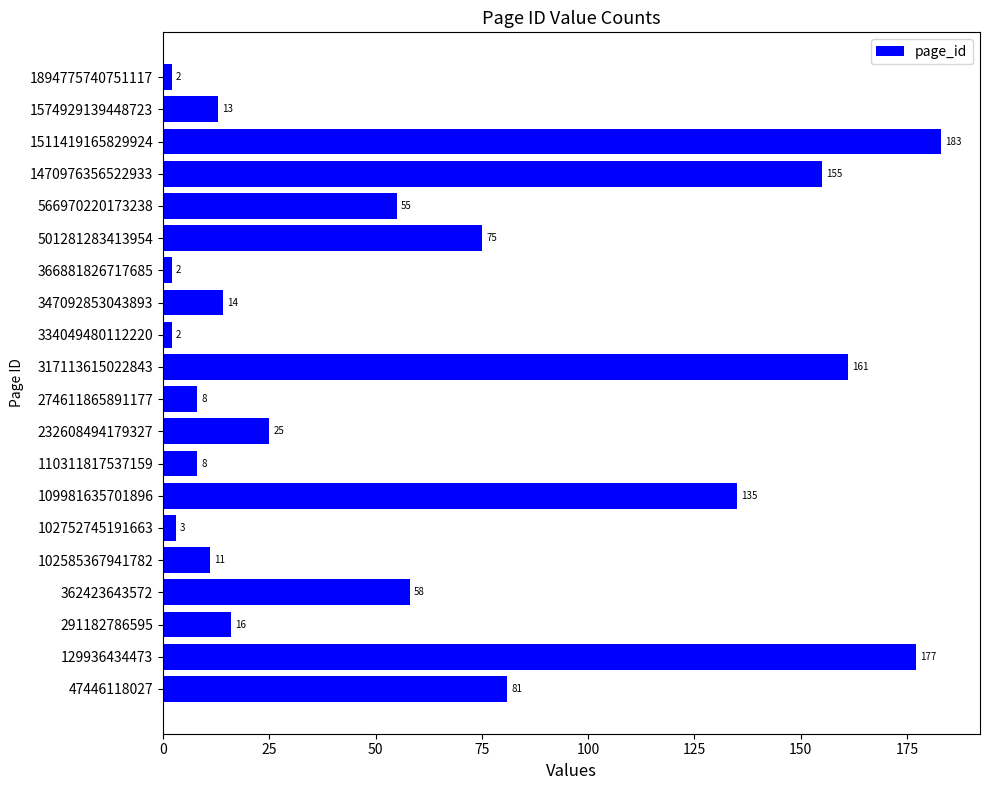

Is it true that the value at 347092853043893 is 21?

False